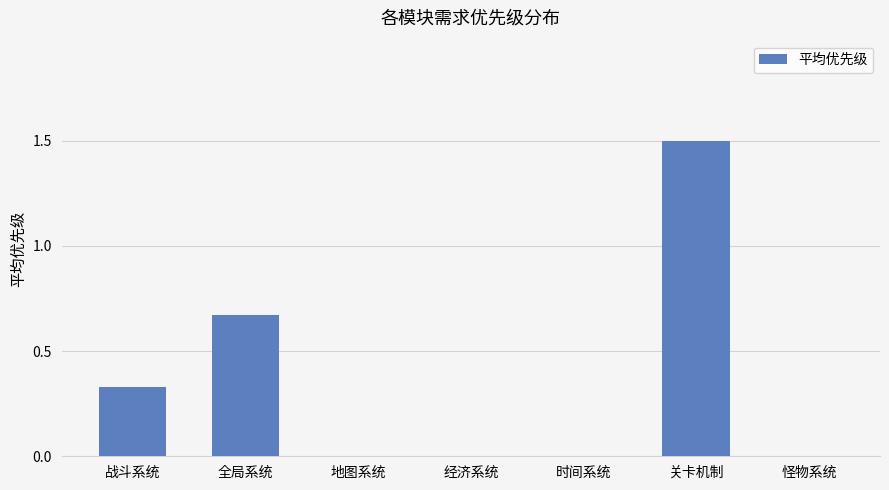

Count the values in the range 0 to 1.

6